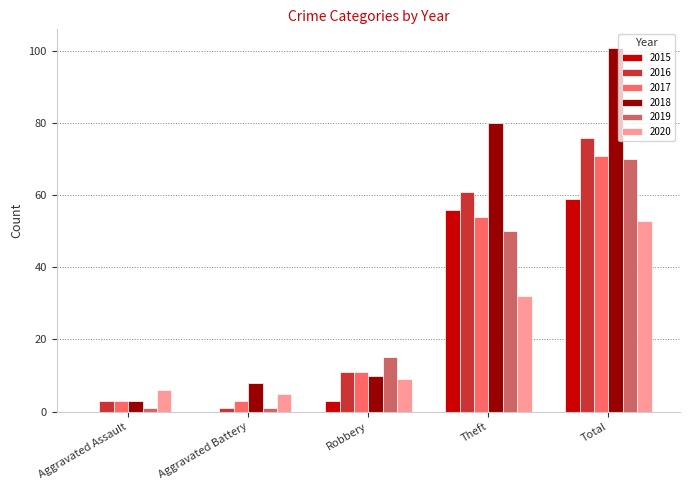

What is the total value across all series at Theft?

333